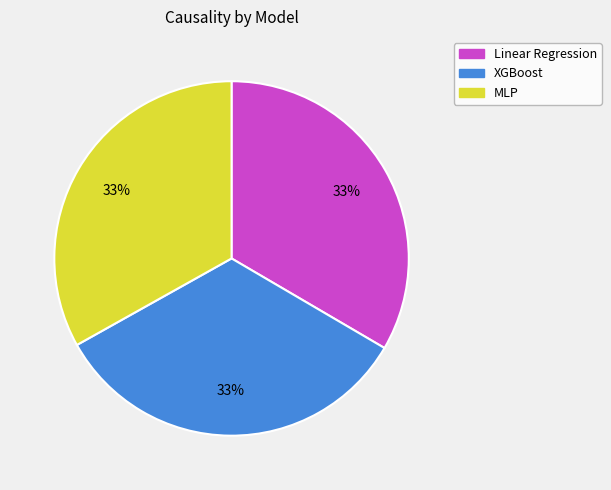

To the nearest percent, what is the combined percentage of Linear Regression and XGBoost?

67%